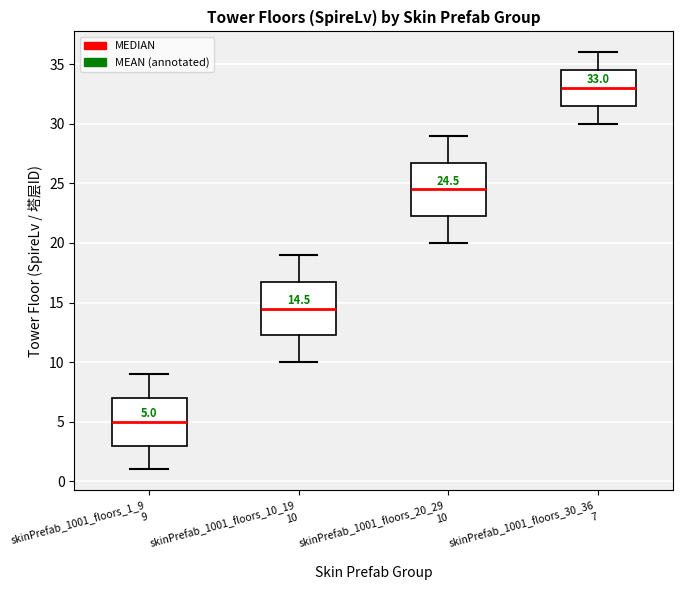

Which box's median line is the lowest?

skinPrefab_1001_floors_1_9 9